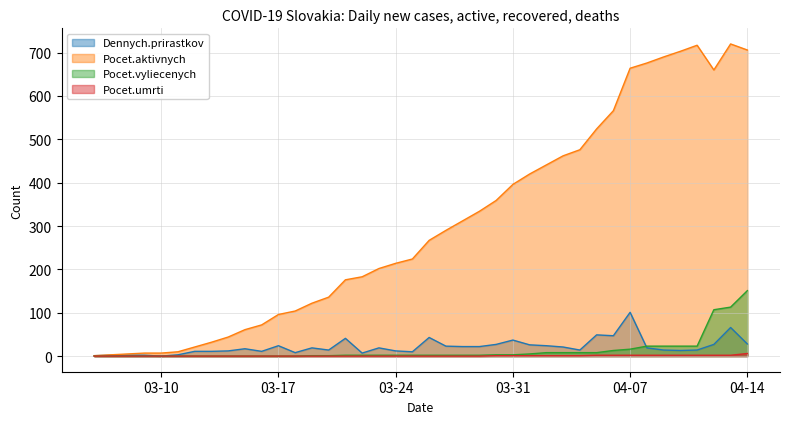

Which series has the largest range (max minus min)?

Pocet.aktivnych